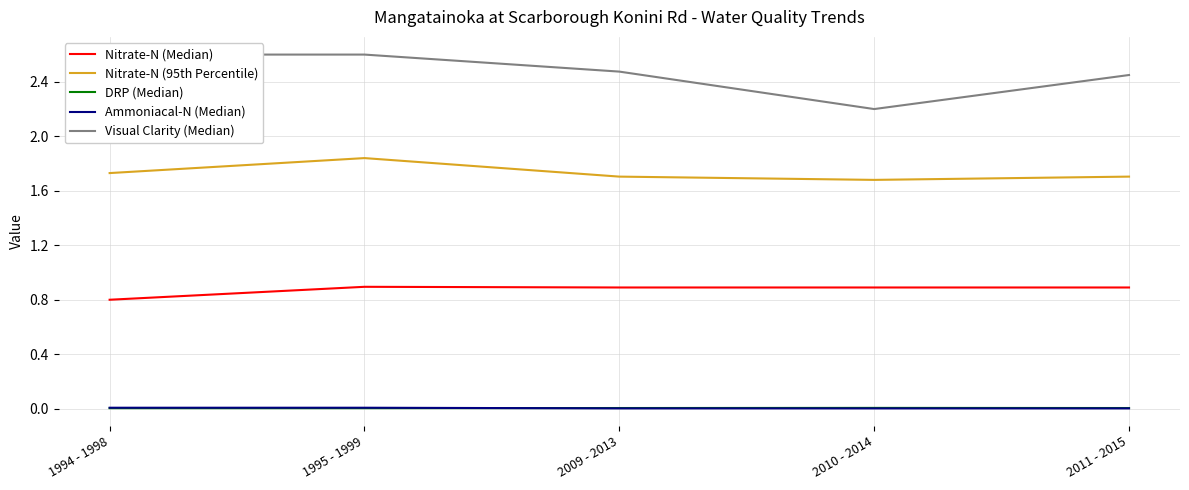

Reading right to left, list all the values displayed in this chart.

Nitrate-N (Median): 2011 - 2015=0.9	2010 - 2014=0.9	2009 - 2013=0.9	1995 - 1999=0.9	1994 - 1998=0.8
Nitrate-N (95th Percentile): 2011 - 2015=1.7	2010 - 2014=1.7	2009 - 2013=1.7	1995 - 1999=1.8	1994 - 1998=1.7
DRP (Median): 2011 - 2015=0.0	2010 - 2014=0.0	2009 - 2013=0.0	1995 - 1999=0.0	1994 - 1998=0.0
Ammoniacal-N (Median): 2011 - 2015=0.0	2010 - 2014=0.0	2009 - 2013=0.0	1995 - 1999=0.0	1994 - 1998=0.0
Visual Clarity (Median): 2011 - 2015=2.5	2010 - 2014=2.2	2009 - 2013=2.5	1995 - 1999=2.6	1994 - 1998=2.6